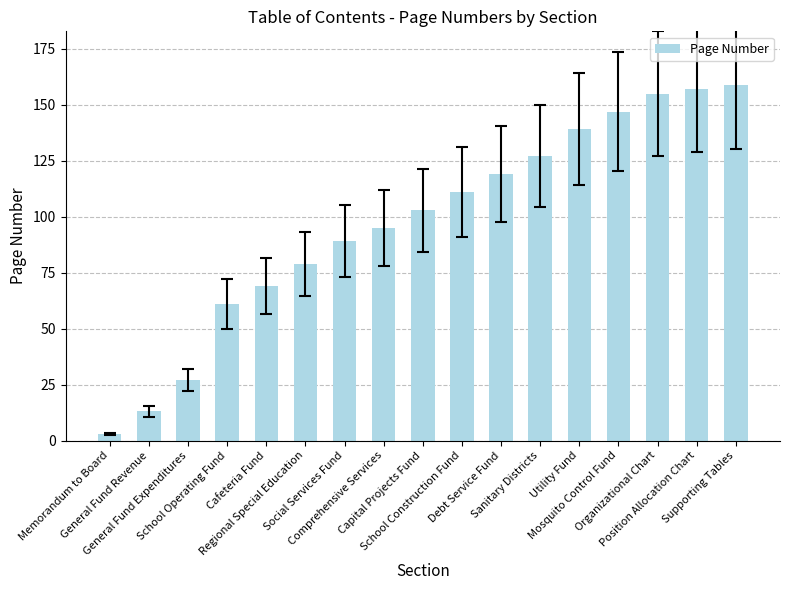

Which has a higher value, Debt Service Fund or Utility Fund?

Utility Fund